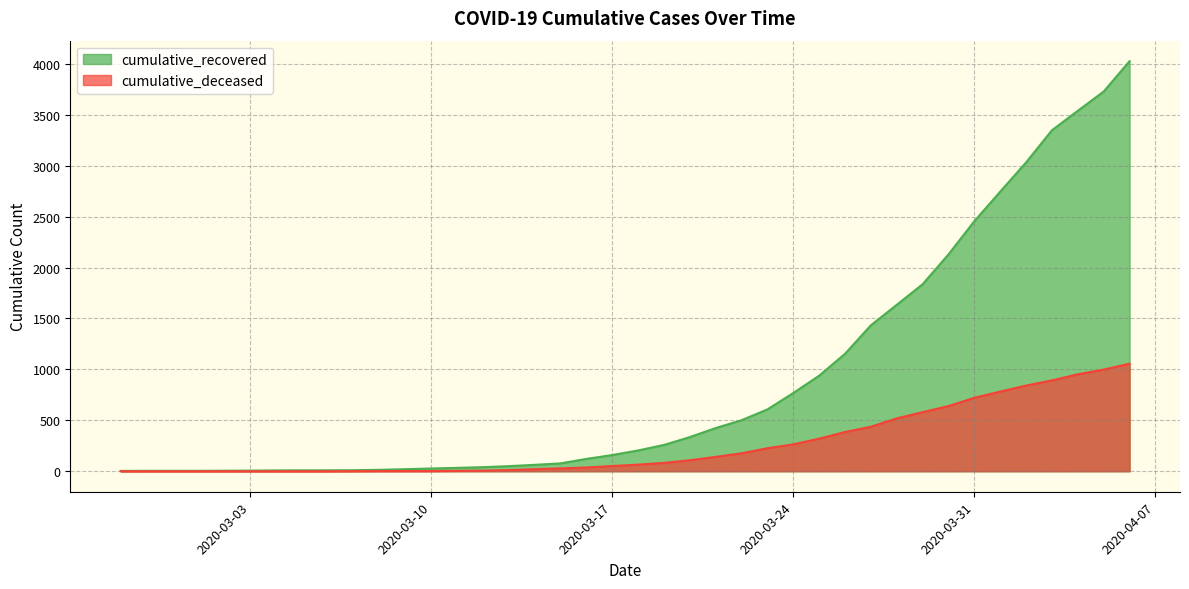

True or false: cumulative_deceased and cumulative_recovered intersect in this chart.

False